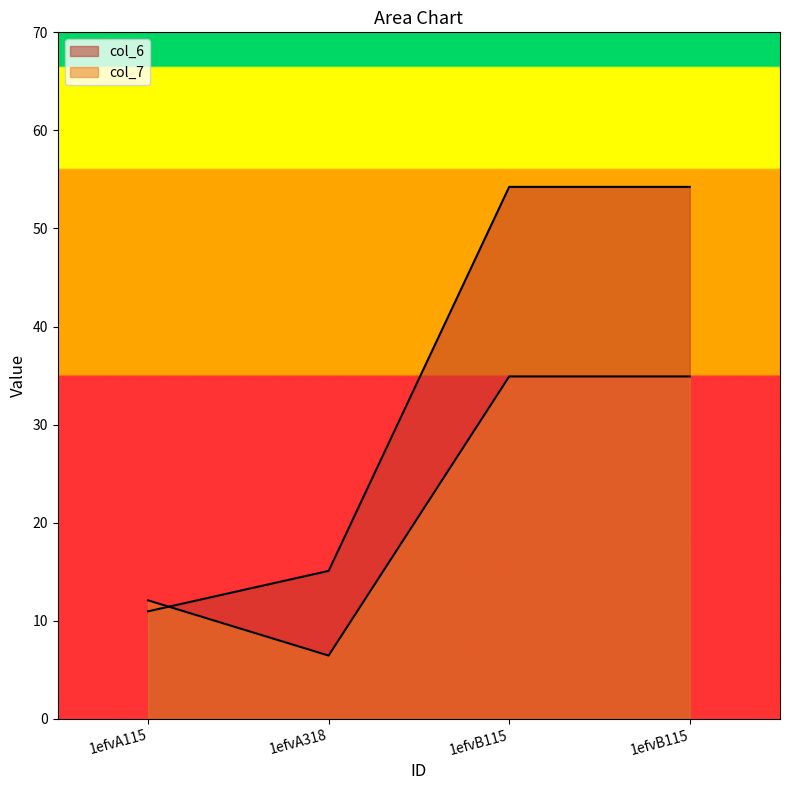

True or false: col_7 has a value of 6.4 at 1efvA318.

True